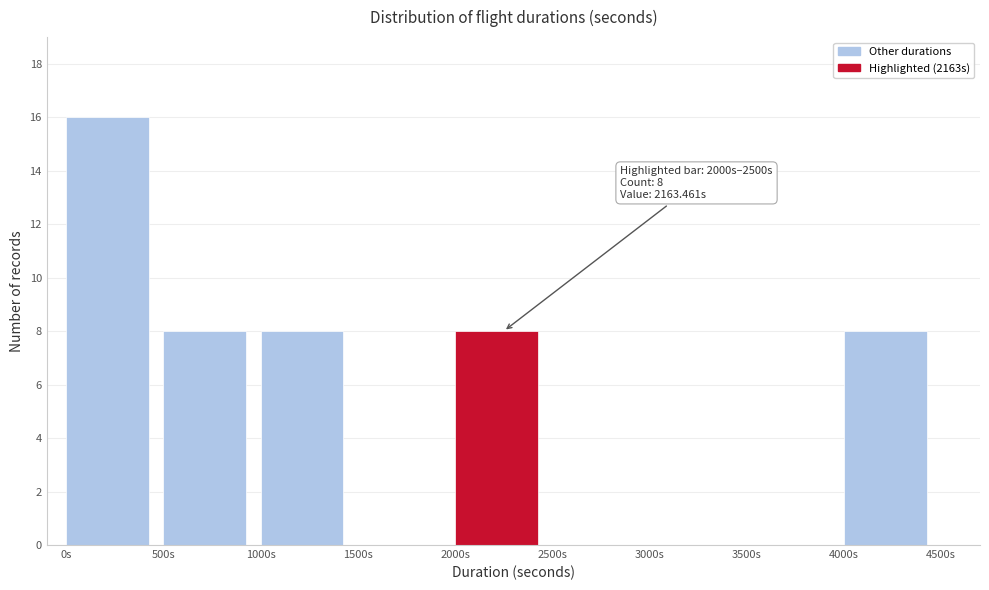

Over which range of the x-axis is the bar tallest?

0 to 500